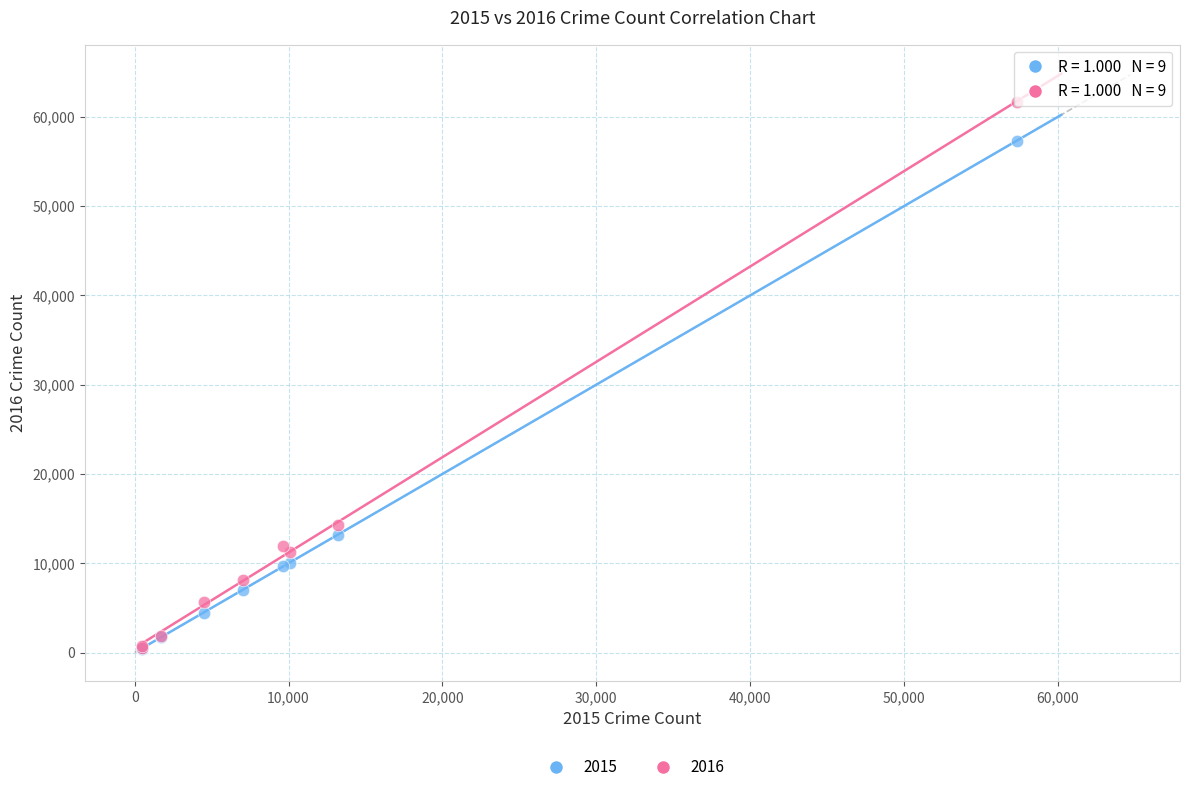

Across all series, what Y value is closest to 31034?

14289